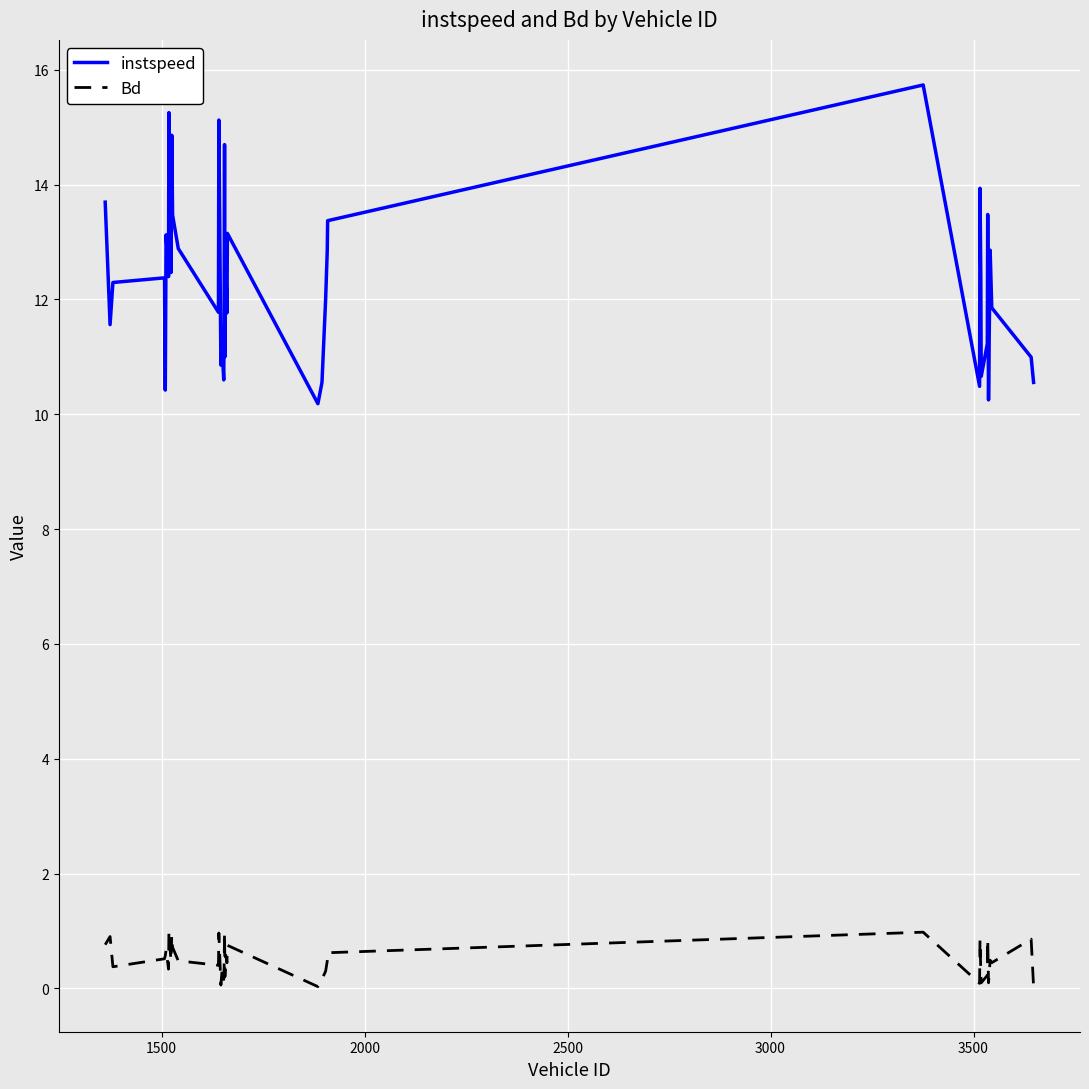

True or false: Bd and instspeed cross at least once.

False